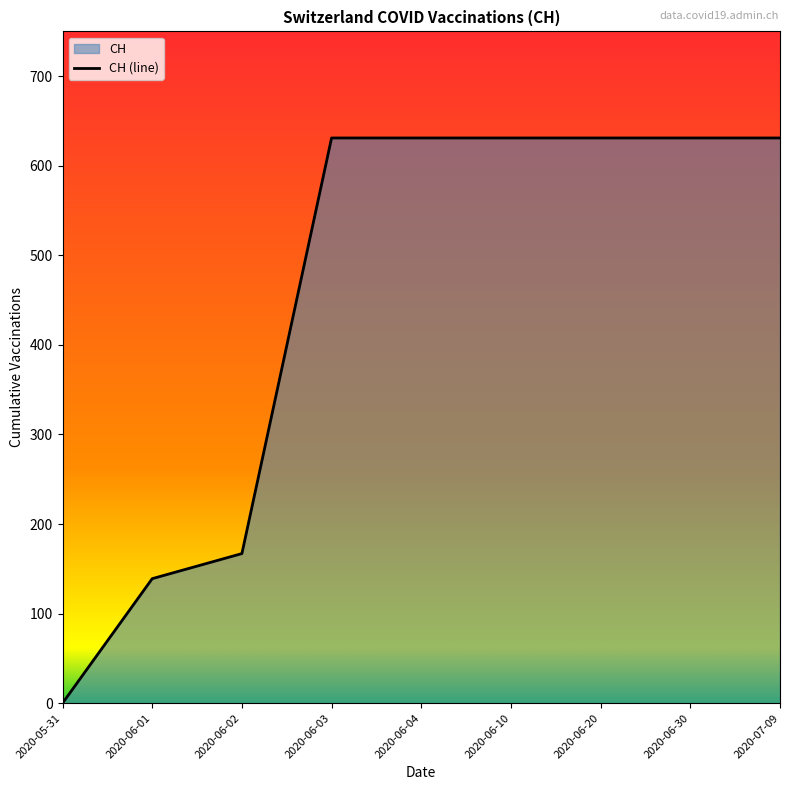

Rank the categories by value from lowest to highest.

2020-05-31, 2020-06-01, 2020-06-02, 2020-06-03, 2020-06-04, 2020-06-10, 2020-06-20, 2020-06-30, 2020-07-09